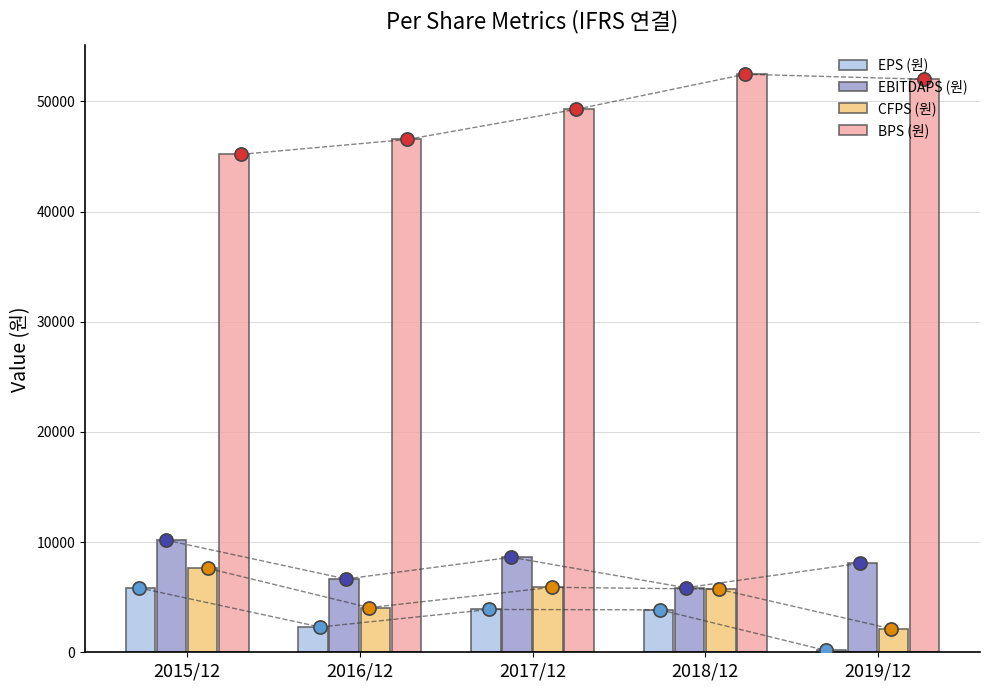

Which series contains the lowest Y value?

EPS (원)